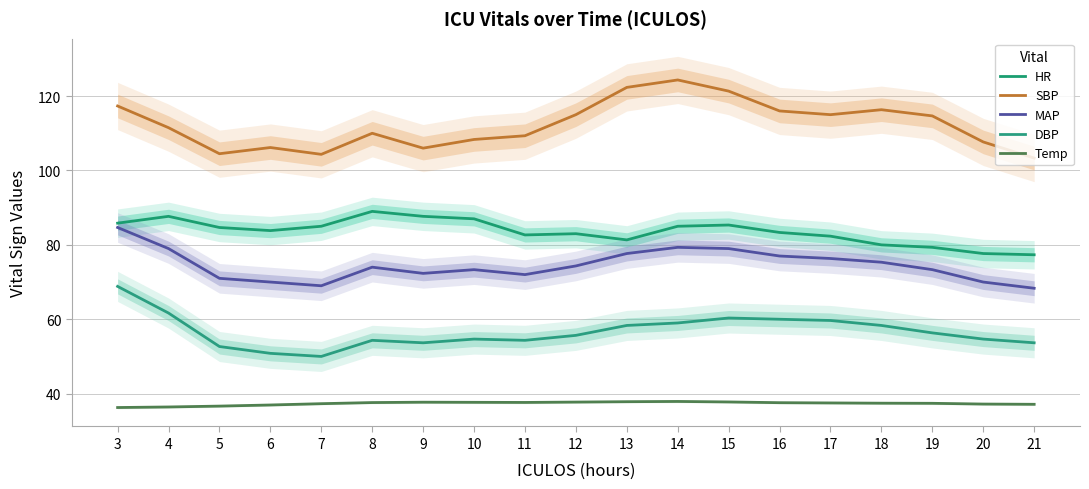

What is the average value of the Temp series?

37.4